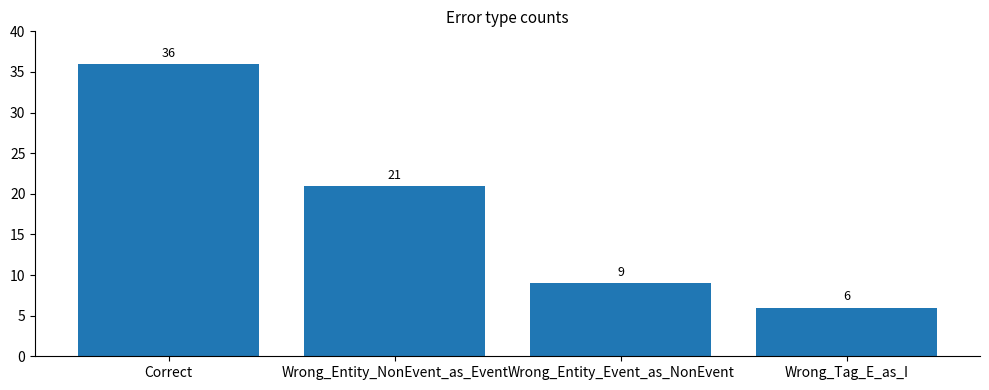

List the labels in order of value, smallest first.

Wrong_Tag_E_as_I, Wrong_Entity_Event_as_NonEvent, Wrong_Entity_NonEvent_as_Event, Correct